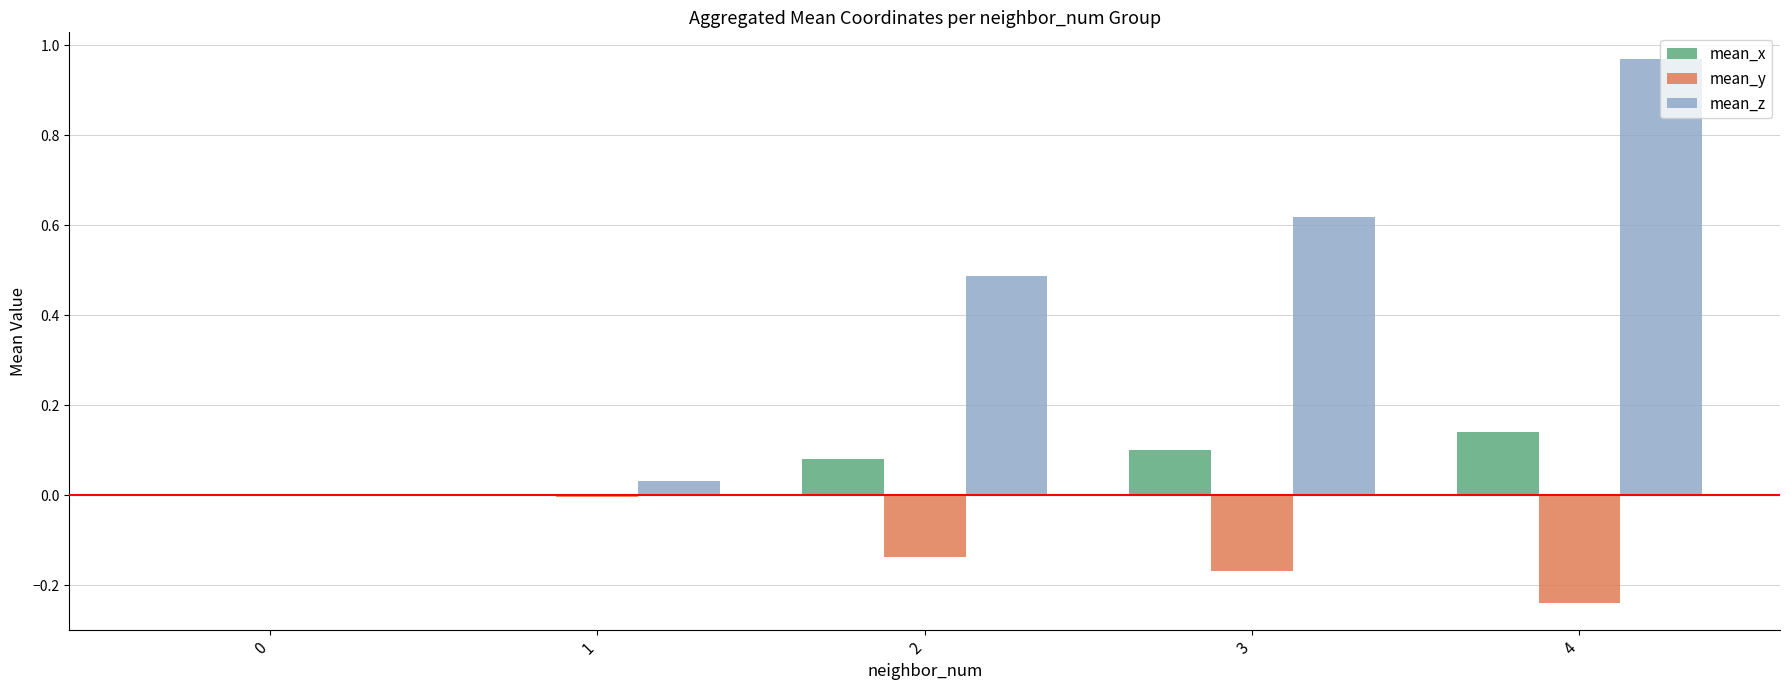

Which label corresponds to the largest value in the chart?

4